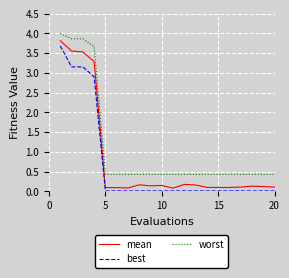

List the series in order of their overall mean, highest first.

worst, mean, best